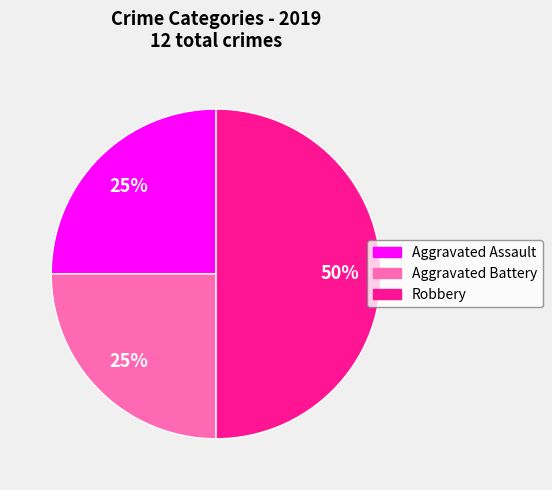

Is the sum of Aggravated Assault and Robbery greater than half?

Yes